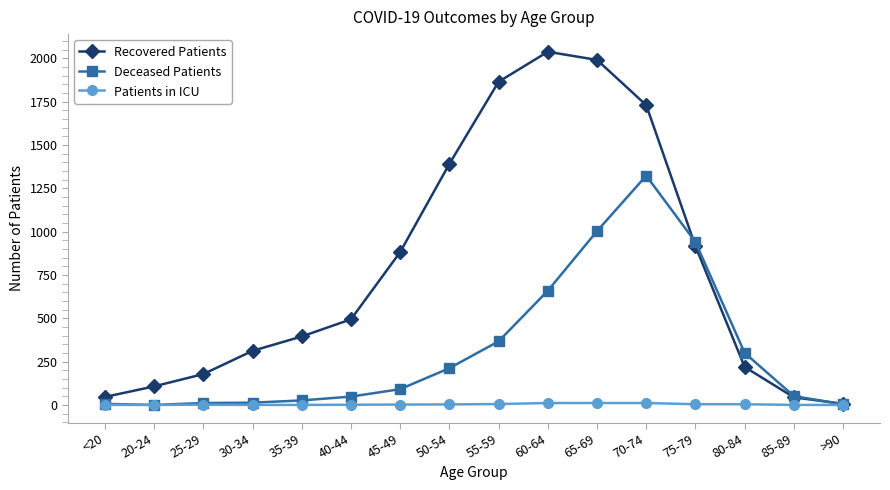

Is the value of Patients in ICU at 55-59 greater than the value of Recovered Patients at 65-69?

No